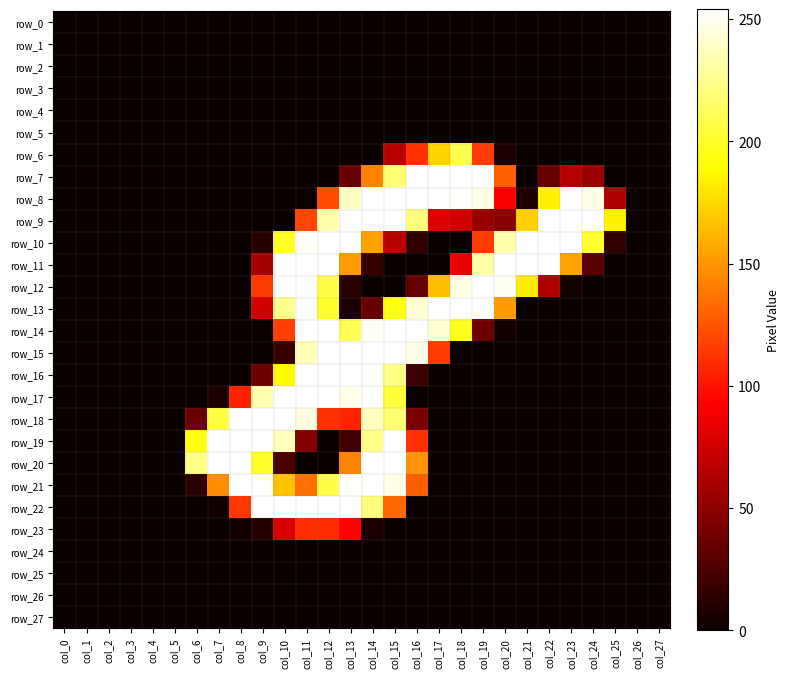

List the labels in order of row_14 value, smallest first.

col_0, col_1, col_2, col_3, col_4, col_5, col_6, col_7, col_8, col_9, col_21, col_22, col_23, col_24, col_25, col_26, col_27, col_20, col_19, col_10, col_18, col_13, col_17, col_14, col_11, col_12, col_15, col_16